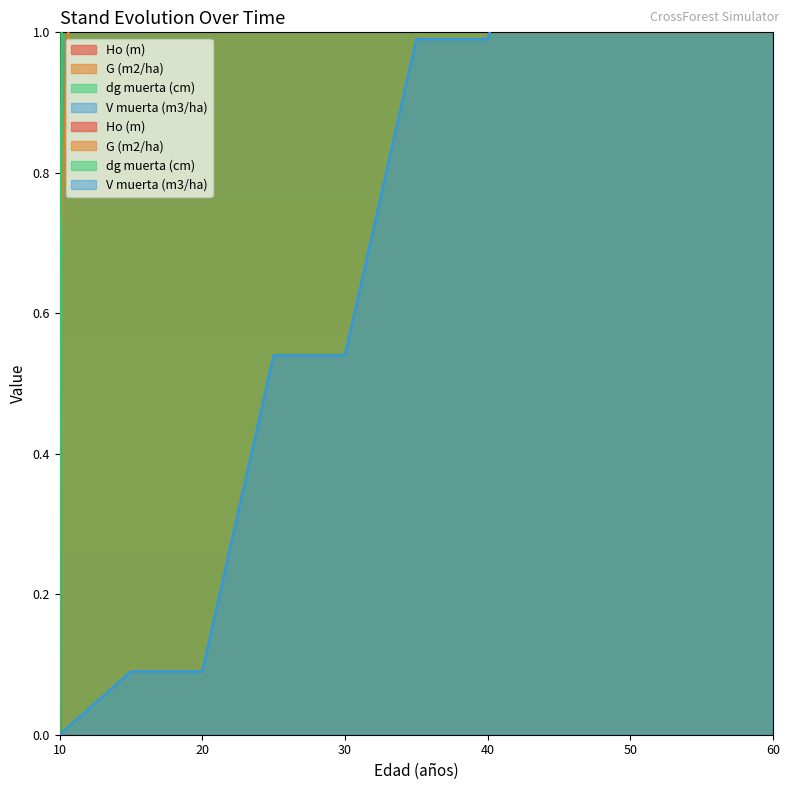

What are all the series names shown in the legend?

Ho (m), G (m2/ha), dg muerta (cm), V muerta (m3/ha)